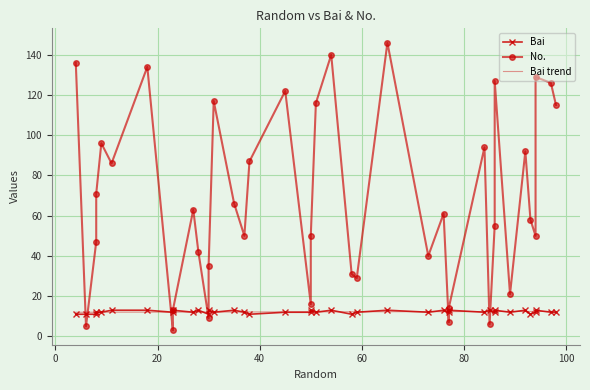

What is the highest value of the No. series?

146